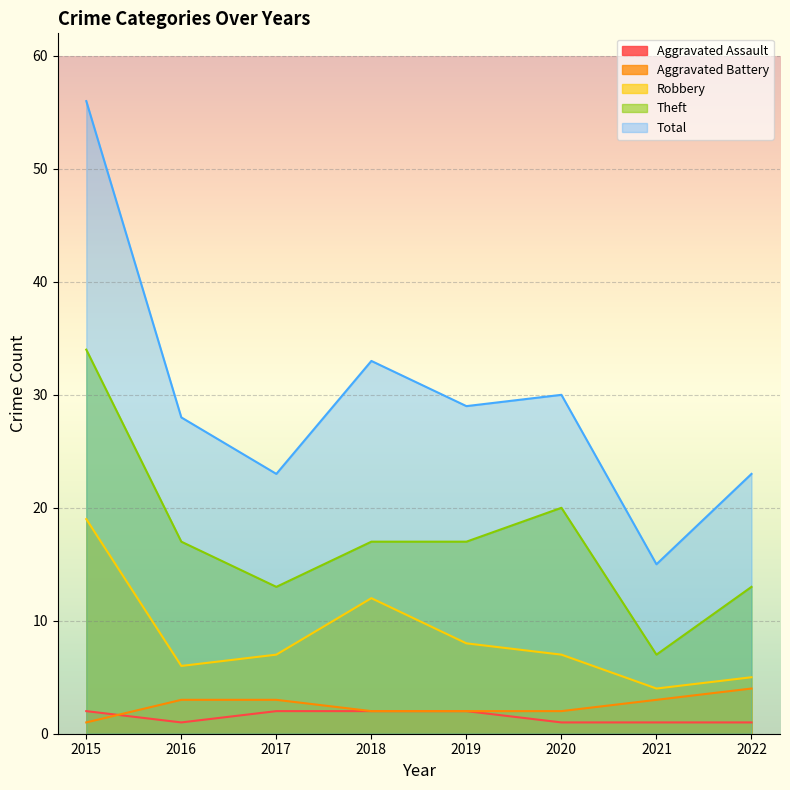

At how many categories does at least one series exceed 20?

7